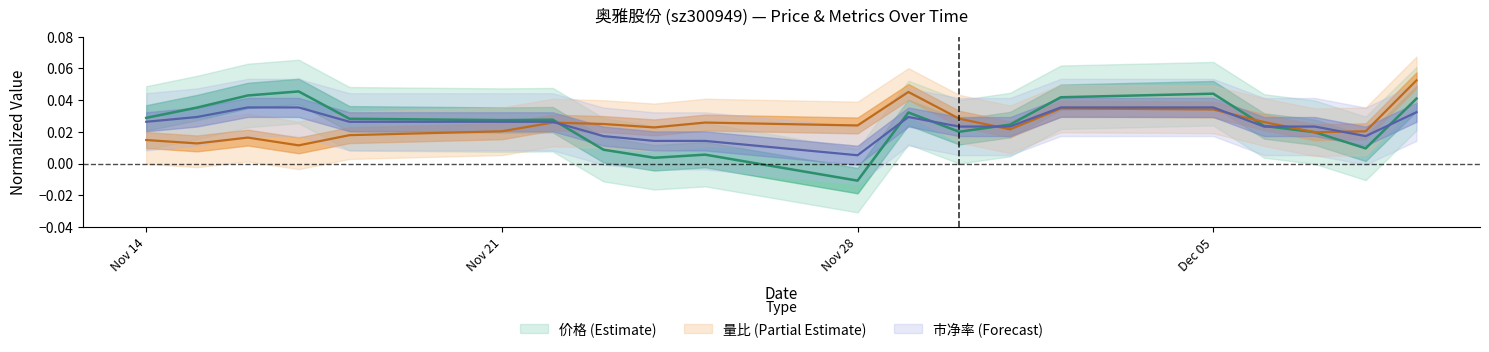

Which series has the largest total across all categories?

量比